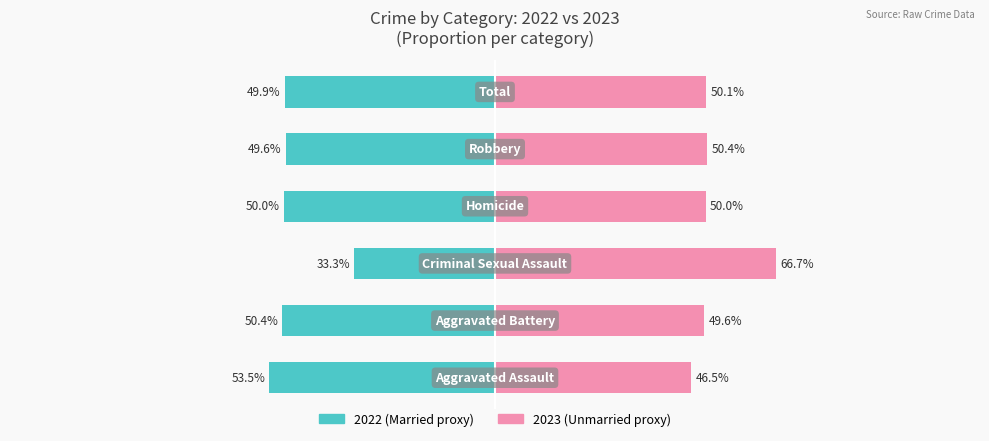

The value of Unmarried at 1 is 33.6. True or false?

False